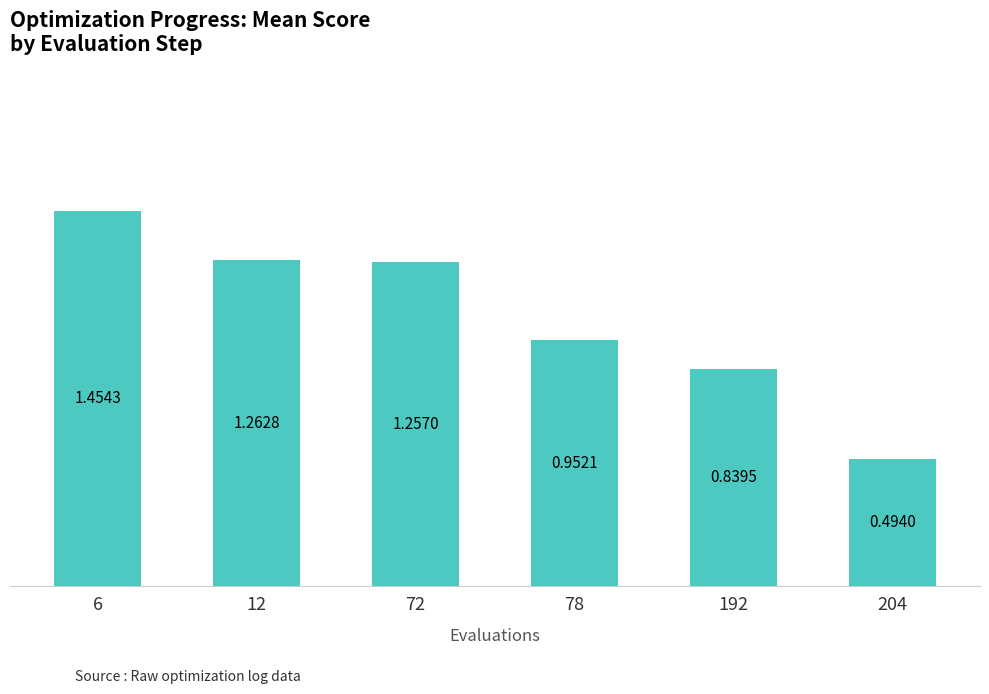

What is the change in value from 6 to 192?

-0.6